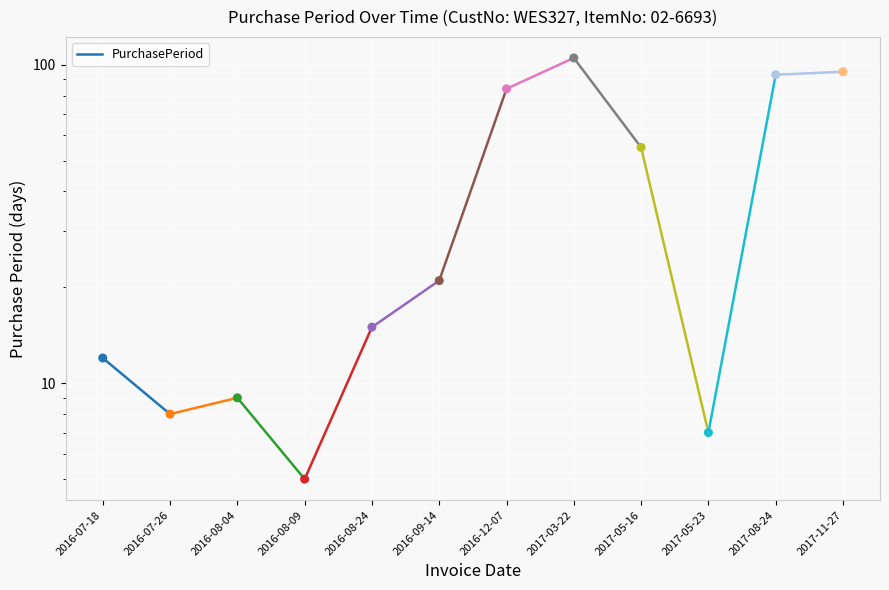

What is the change in value from 2016-07-18 to 2016-07-26?

-4